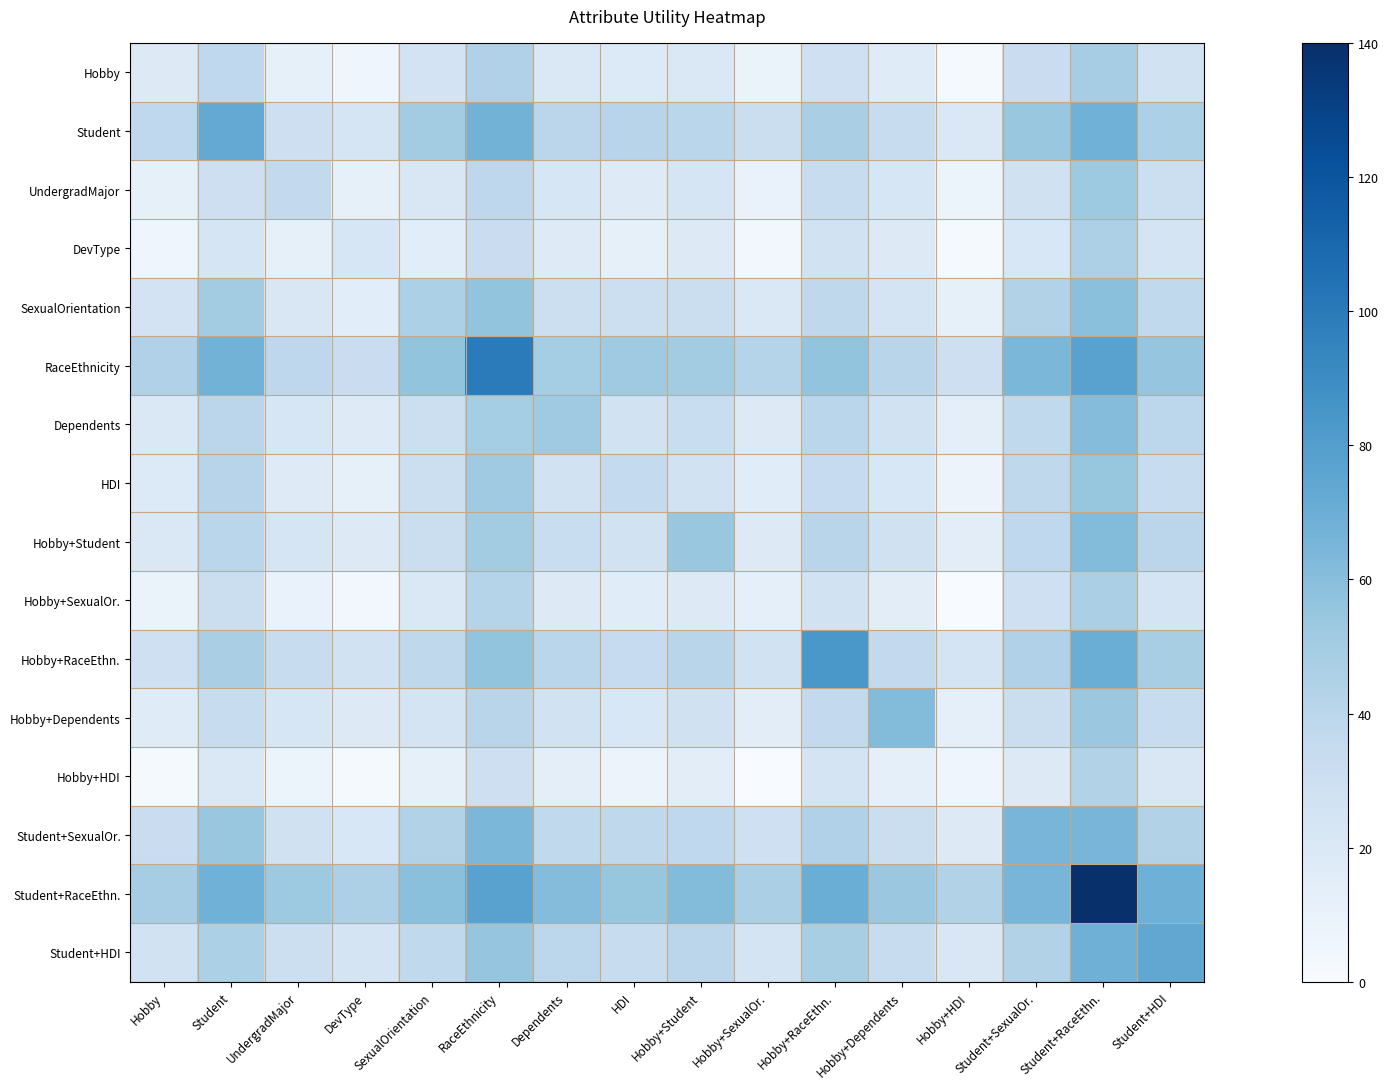

Reading right to left, transcribe all the data shown in this chart.

Hobby: Student+HDI=27.0	Student+RaceEthn.=49.1	Student+SexualOr.=31.8	Hobby+HDI=2.1	Hobby+Dependents=16.4	Hobby+RaceEthn.=28.6	Hobby+SexualOr.=9.2	Hobby+Student=20.7	HDI=18.7	Dependents=20.0	RaceEthnicity=44.7	SexualOrientation=25.7	DevType=6.1	UndergradMajor=11.7	Student=37.2	Hobby=18.4
Student: Student+HDI=46.2	Student+RaceEthn.=68.1	Student+SexualOr.=54.5	Hobby+HDI=20.7	Hobby+Dependents=33.0	Hobby+RaceEthn.=47.2	Hobby+SexualOr.=31.6	Hobby+Student=40.3	HDI=41.1	Dependents=39.7	RaceEthnicity=67.1	SexualOrientation=50.0	DevType=23.7	UndergradMajor=29.9	Student=72.8	Hobby=37.2
UndergradMajor: Student+HDI=30.4	Student+RaceEthn.=52.4	Student+SexualOr.=27.4	Hobby+HDI=7.6	Hobby+Dependents=22.0	Hobby+RaceEthn.=33.6	Hobby+SexualOr.=9.7	Hobby+Student=23.8	HDI=17.5	Dependents=22.9	RaceEthnicity=38.7	SexualOrientation=21.0	DevType=12.0	UndergradMajor=36.5	Student=29.9	Hobby=11.7
DevType: Student+HDI=24.2	Student+RaceEthn.=45.5	Student+SexualOr.=21.4	Hobby+HDI=2.2	Hobby+Dependents=17.7	Hobby+RaceEthn.=27.3	Hobby+SexualOr.=4.2	Hobby+Student=17.8	HDI=11.7	Dependents=17.0	RaceEthnicity=32.2	SexualOrientation=15.2	DevType=22.6	UndergradMajor=12.0	Student=23.7	Hobby=6.1
SexualOrientation: Student+HDI=36.8	Student+RaceEthn.=58.8	Student+SexualOr.=43.4	Hobby+HDI=11.6	Hobby+Dependents=24.9	Hobby+RaceEthn.=38.2	Hobby+SexualOr.=20.7	Hobby+Student=30.7	HDI=30.2	Dependents=30.1	RaceEthnicity=56.2	SexualOrientation=46.3	DevType=15.2	UndergradMajor=21.0	Student=50.0	Hobby=25.7
RaceEthnicity: Student+HDI=55.6	Student+RaceEthn.=77.2	Student+SexualOr.=64.1	Hobby+HDI=29.7	Hobby+Dependents=41.0	Hobby+RaceEthn.=56.2	Hobby+SexualOr.=42.2	Hobby+Student=49.8	HDI=51.8	Dependents=49.3	RaceEthnicity=99.1	SexualOrientation=56.2	DevType=32.2	UndergradMajor=38.7	Student=67.1	Hobby=44.7
Dependents: Student+HDI=38.8	Student+RaceEthn.=60.8	Student+SexualOr.=37.1	Hobby+HDI=13.6	Hobby+Dependents=26.6	Hobby+RaceEthn.=40.1	Hobby+SexualOr.=17.8	Hobby+Student=32.8	HDI=26.3	Dependents=51.9	RaceEthnicity=49.3	SexualOrientation=30.1	DevType=17.0	UndergradMajor=22.9	Student=39.7	Hobby=20.0
HDI: Student+HDI=33.1	Student+RaceEthn.=55.1	Student+SexualOr.=38.1	Hobby+HDI=8.0	Hobby+Dependents=21.7	Hobby+RaceEthn.=34.5	Hobby+SexualOr.=16.2	Hobby+Student=26.9	HDI=35.6	Dependents=26.3	RaceEthnicity=51.8	SexualOrientation=30.2	DevType=11.7	UndergradMajor=17.5	Student=41.1	Hobby=18.7
Hobby+Student: Student+HDI=39.8	Student+RaceEthn.=61.7	Student+SexualOr.=37.6	Hobby+HDI=14.5	Hobby+Dependents=27.4	Hobby+RaceEthn.=41.0	Hobby+SexualOr.=18.5	Hobby+Student=54.6	HDI=26.9	Dependents=32.8	RaceEthnicity=49.8	SexualOrientation=30.7	DevType=17.8	UndergradMajor=23.8	Student=40.3	Hobby=20.7
Hobby+SexualOr.: Student+HDI=24.8	Student+RaceEthn.=47.0	Student+SexualOr.=28.6	Hobby+HDI=0.0	Hobby+Dependents=14.6	Hobby+RaceEthn.=26.5	Hobby+SexualOr.=12.3	Hobby+Student=18.5	HDI=16.2	Dependents=17.8	RaceEthnicity=42.2	SexualOrientation=20.7	DevType=4.2	UndergradMajor=9.7	Student=31.6	Hobby=9.2
Hobby+RaceEthn.: Student+HDI=47.7	Student+RaceEthn.=70.2	Student+SexualOr.=44.7	Hobby+HDI=24.4	Hobby+Dependents=36.3	Hobby+RaceEthn.=83.8	Hobby+SexualOr.=26.5	Hobby+Student=41.0	HDI=34.5	Dependents=40.1	RaceEthnicity=56.2	SexualOrientation=38.2	DevType=27.3	UndergradMajor=33.6	Student=47.2	Hobby=28.6
Hobby+Dependents: Student+HDI=33.4	Student+RaceEthn.=53.4	Student+SexualOr.=30.7	Hobby+HDI=12.7	Hobby+Dependents=61.8	Hobby+RaceEthn.=36.3	Hobby+SexualOr.=14.6	Hobby+Student=27.4	HDI=21.7	Dependents=26.6	RaceEthnicity=41.0	SexualOrientation=24.9	DevType=17.7	UndergradMajor=22.0	Student=33.0	Hobby=16.4
Hobby+HDI: Student+HDI=21.2	Student+RaceEthn.=43.8	Student+SexualOr.=18.2	Hobby+HDI=6.2	Hobby+Dependents=12.7	Hobby+RaceEthn.=24.4	Hobby+SexualOr.=0.0	Hobby+Student=14.5	HDI=8.0	Dependents=13.6	RaceEthnicity=29.7	SexualOrientation=11.6	DevType=2.2	UndergradMajor=7.6	Student=20.7	Hobby=2.1
Student+SexualOr.: Student+HDI=43.6	Student+RaceEthn.=65.5	Student+SexualOr.=65.4	Hobby+HDI=18.2	Hobby+Dependents=30.7	Hobby+RaceEthn.=44.7	Hobby+SexualOr.=28.6	Hobby+Student=37.6	HDI=38.1	Dependents=37.1	RaceEthnicity=64.1	SexualOrientation=43.4	DevType=21.4	UndergradMajor=27.4	Student=54.5	Hobby=31.8
Student+RaceEthn.: Student+HDI=68.6	Student+RaceEthn.=140.0	Student+SexualOr.=65.5	Hobby+HDI=43.8	Hobby+Dependents=53.4	Hobby+RaceEthn.=70.2	Hobby+SexualOr.=47.0	Hobby+Student=61.7	HDI=55.1	Dependents=60.8	RaceEthnicity=77.2	SexualOrientation=58.8	DevType=45.5	UndergradMajor=52.4	Student=68.1	Hobby=49.1
Student+HDI: Student+HDI=74.2	Student+RaceEthn.=68.6	Student+SexualOr.=43.6	Hobby+HDI=21.2	Hobby+Dependents=33.4	Hobby+RaceEthn.=47.7	Hobby+SexualOr.=24.8	Hobby+Student=39.8	HDI=33.1	Dependents=38.8	RaceEthnicity=55.6	SexualOrientation=36.8	DevType=24.2	UndergradMajor=30.4	Student=46.2	Hobby=27.0